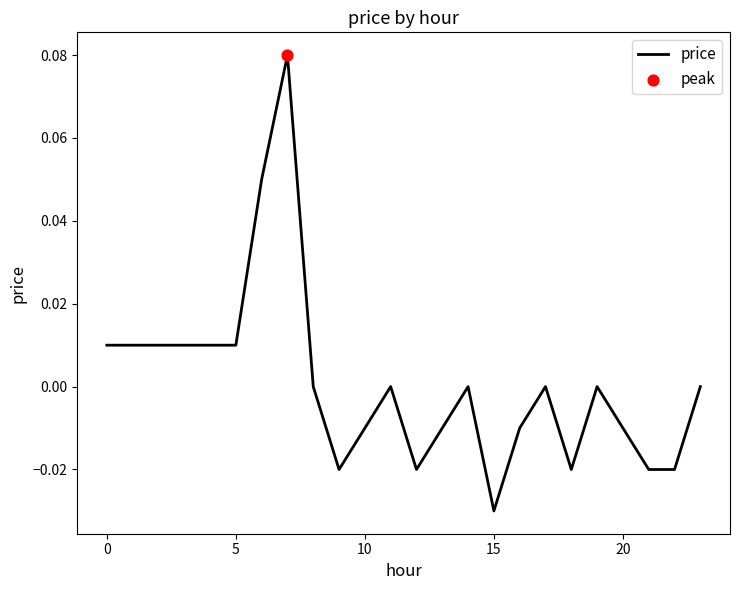

How many lines are shown in the chart?

1